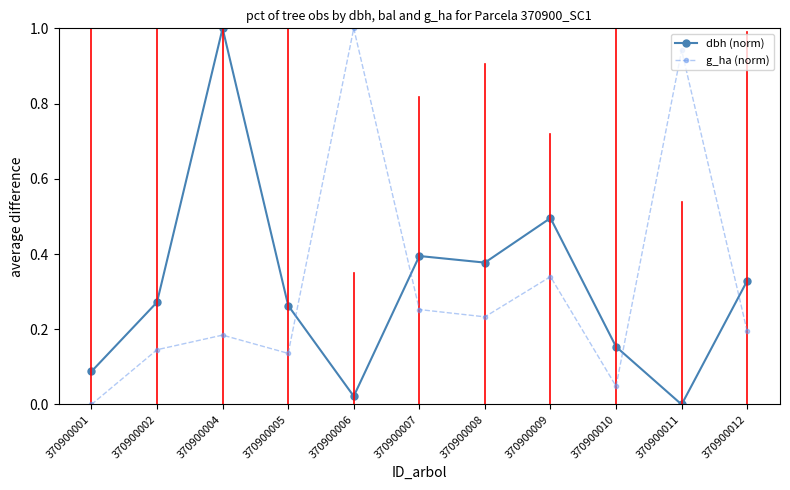

True or false: g_ha (norm) has a value of 0.0 at 370900010.

True